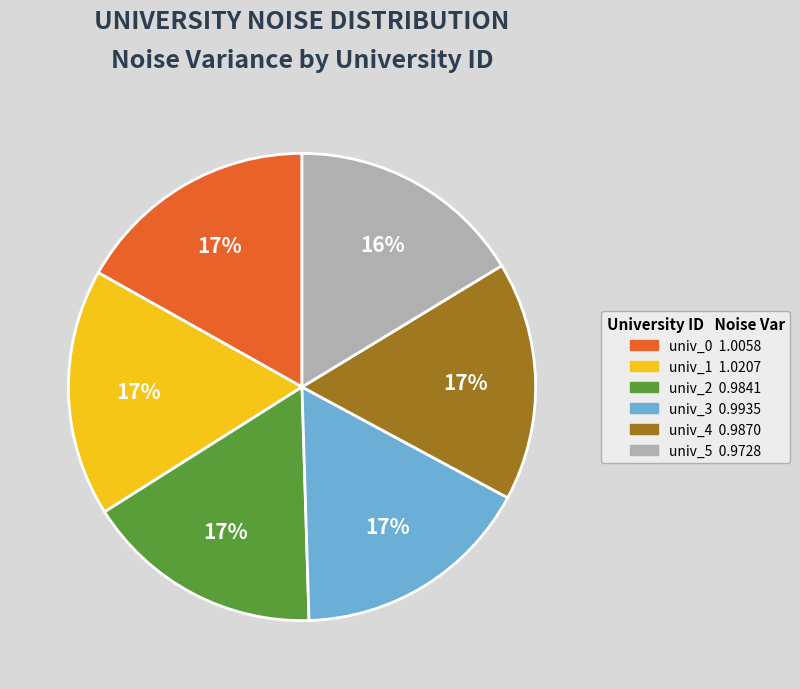

How many segments does this pie chart have?

6